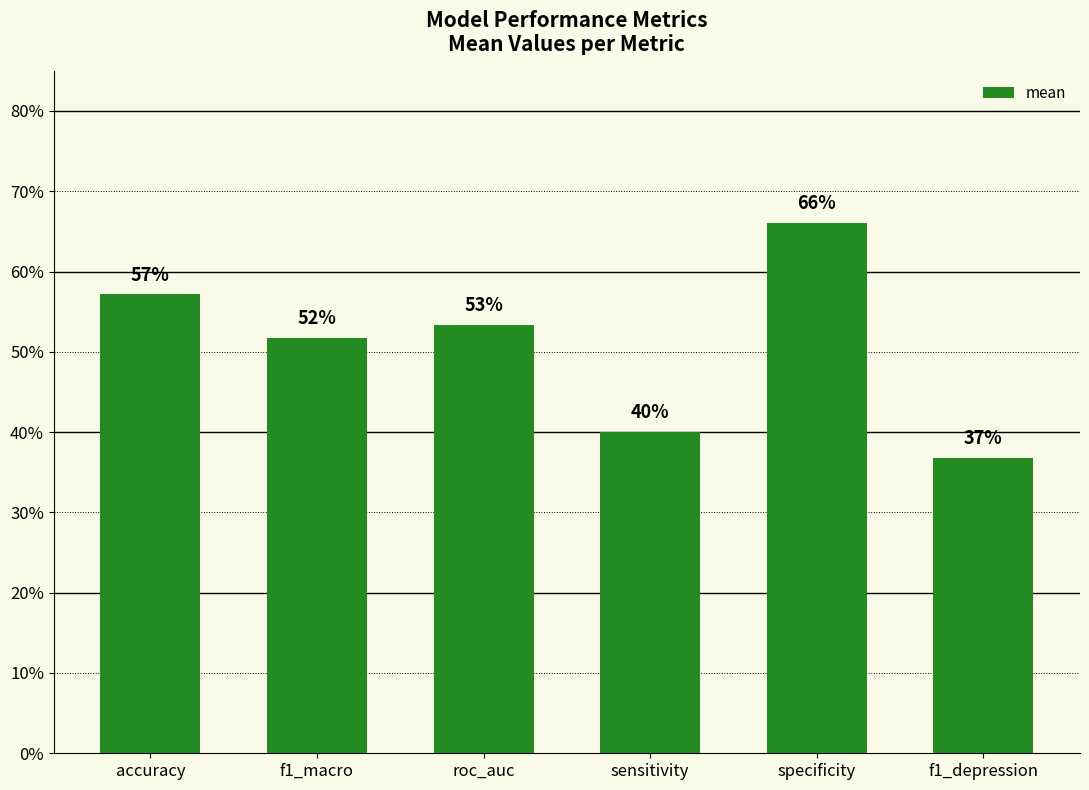

Are the bars horizontal?

No